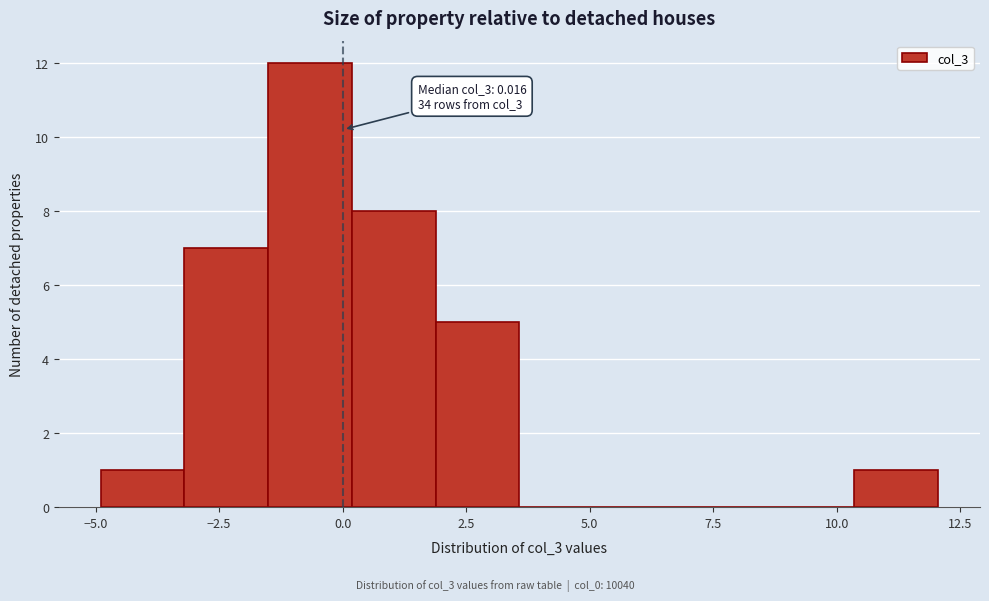

Read against the x-axis, roughly where is the centre of the tallest bar?

-0.5